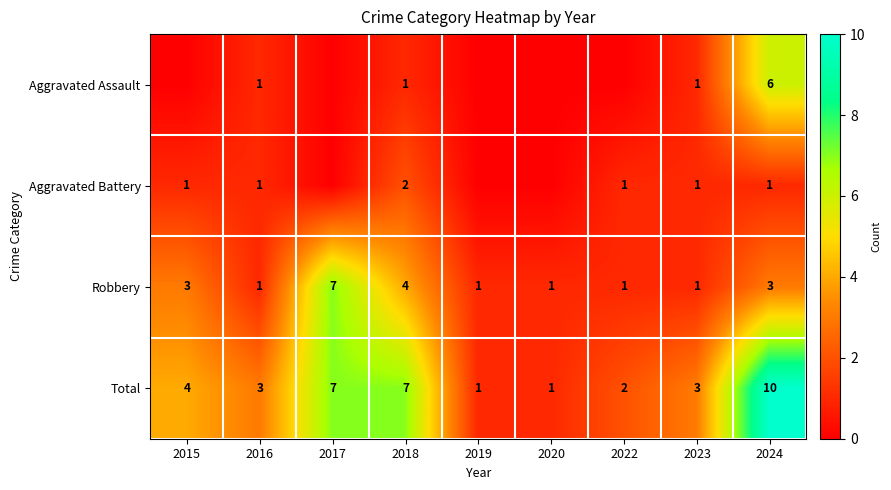

At which category is the sum across all series the highest?

2024